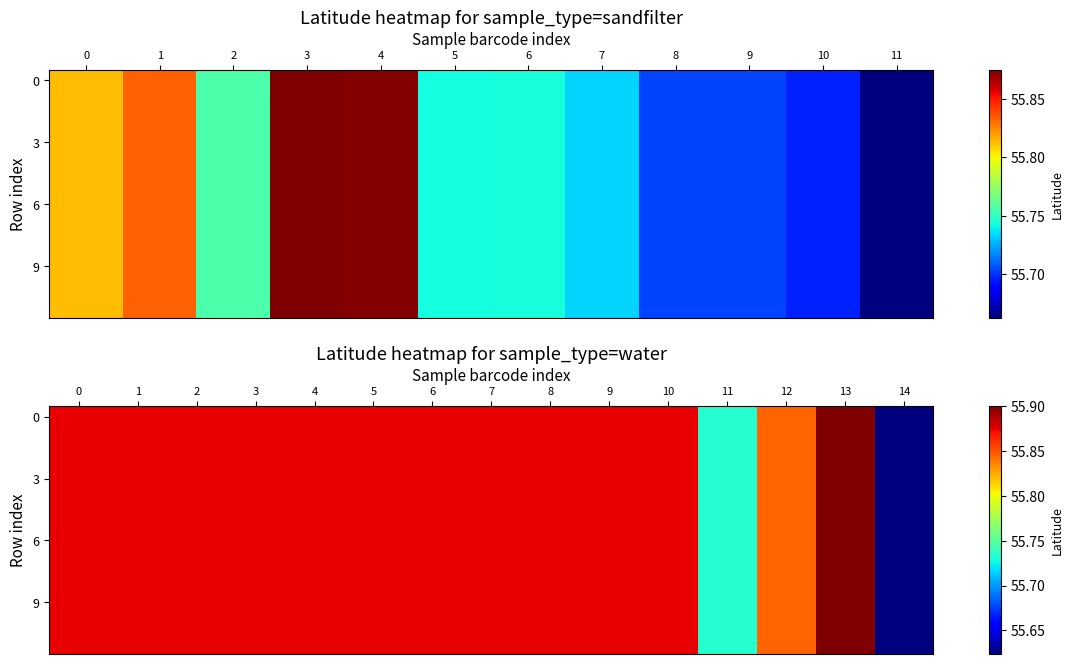

What is the difference between the 6 values at 2 and 14?

0.3